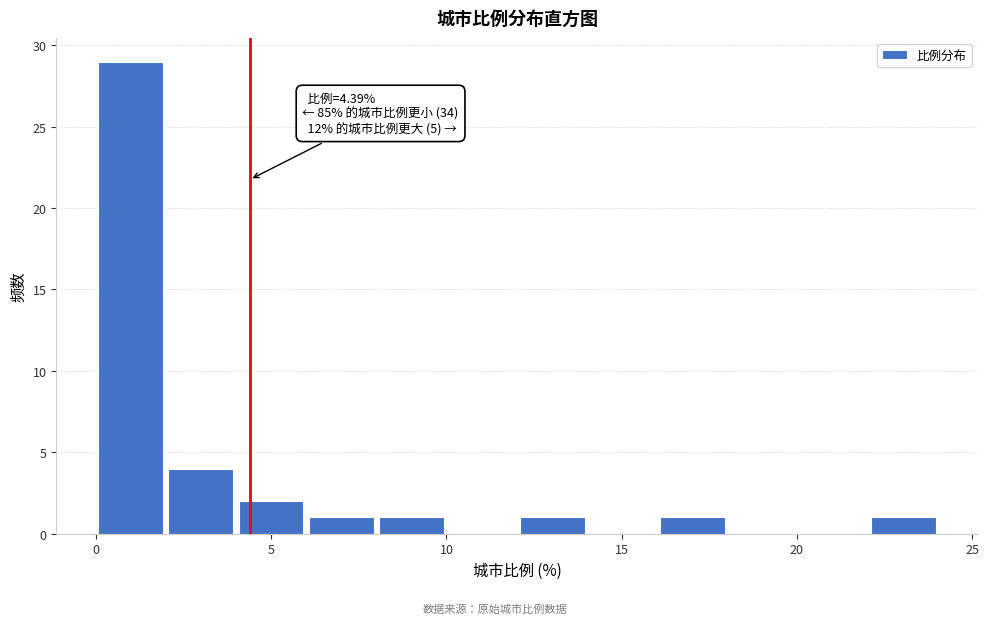

Over which range of the x-axis is the bar tallest?

0 to 2